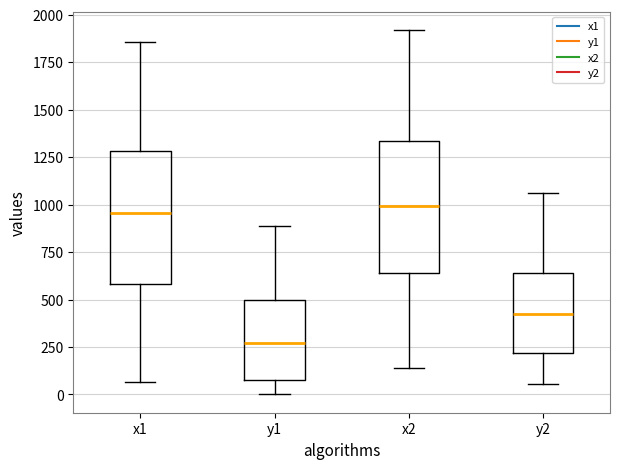

Reading left to right, read every box against the y-axis: the position of its median line, the range the box covers, and the ends of its whiskers. The values are not printed on the chart, so give them approximately, as read against the axis.

x1: median 950, box 600 to 1300, whiskers 50 to 1850
y1: median 250, box 100 to 500, whiskers 0 to 900
x2: median 1000, box 650 to 1350, whiskers 150 to 1900
y2: median 400, box 200 to 650, whiskers 50 to 1050